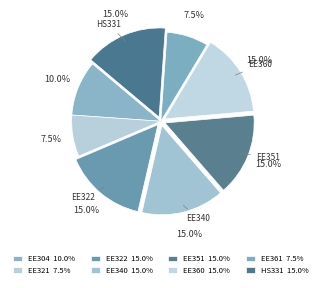

Is it true that EE322 is 15% of the pie?

True